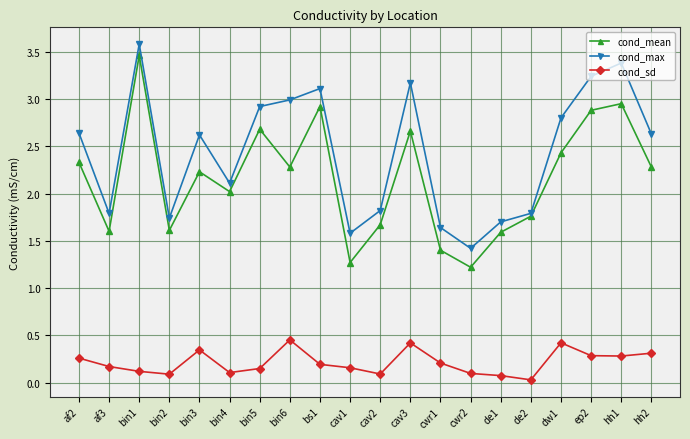

Which category has the highest value in the cond_max series?

bin1